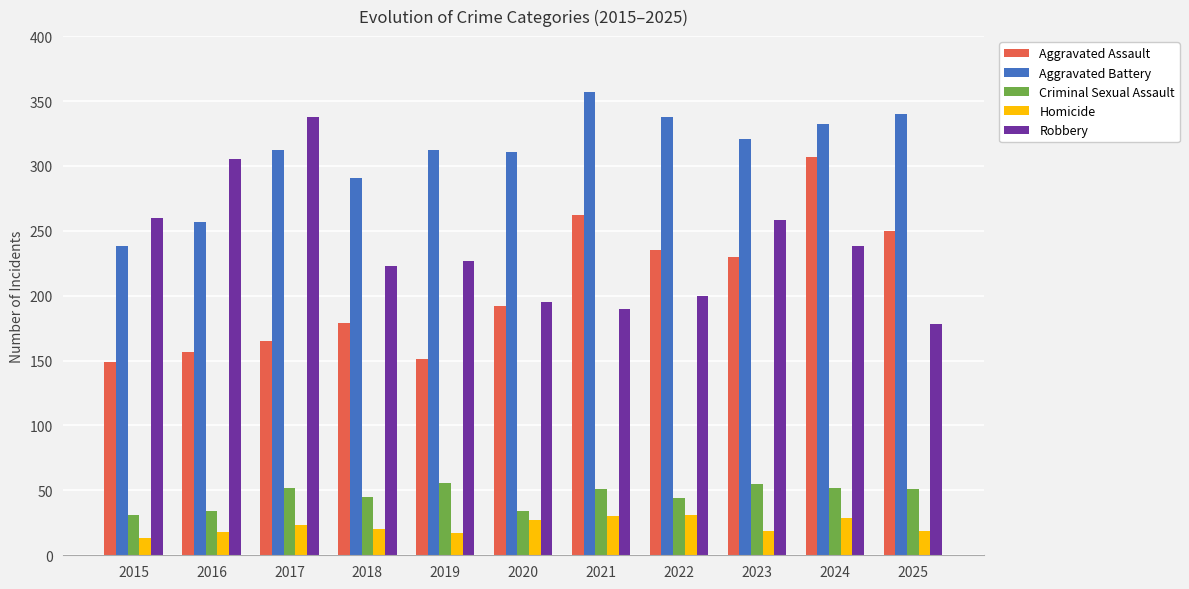

Read the Criminal Sexual Assault value at 2021.

51